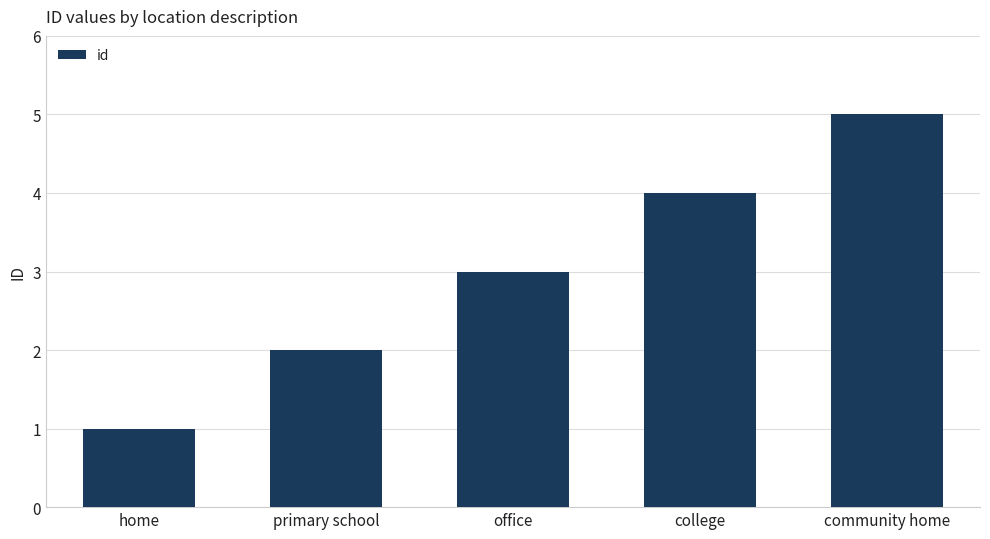

What is the change in value from home to community home?

+4